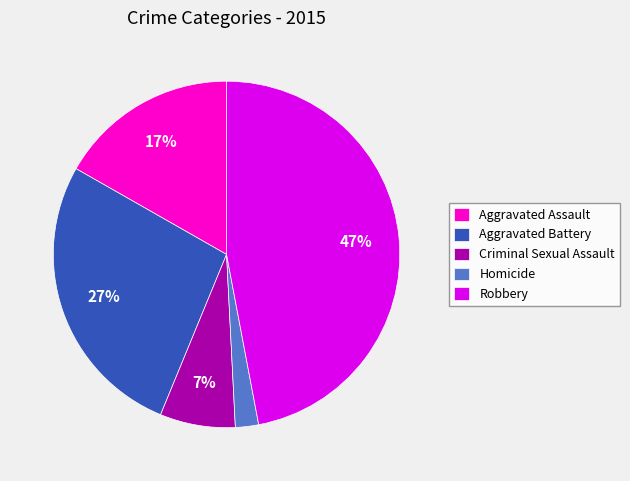

Between Criminal Sexual Assault and Homicide, which is larger?

Criminal Sexual Assault